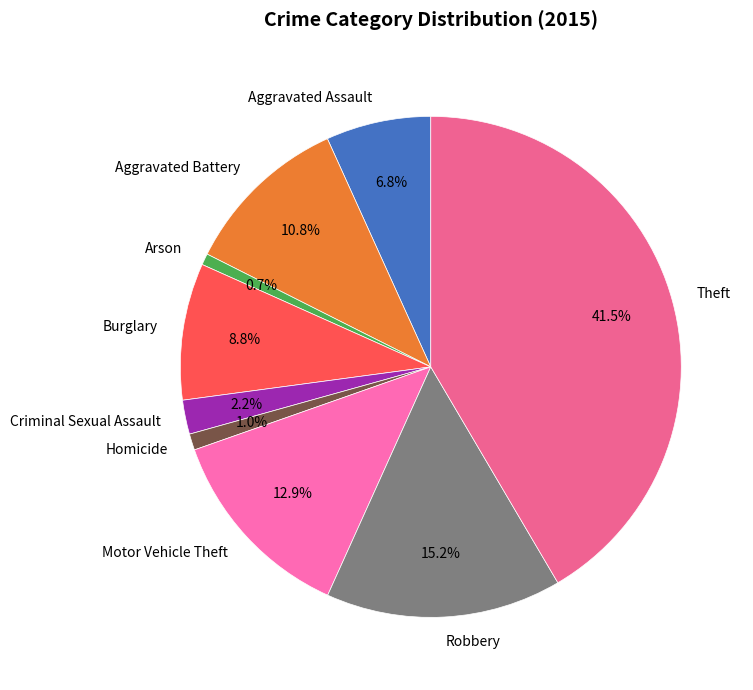

How many slices are in this pie chart?

9